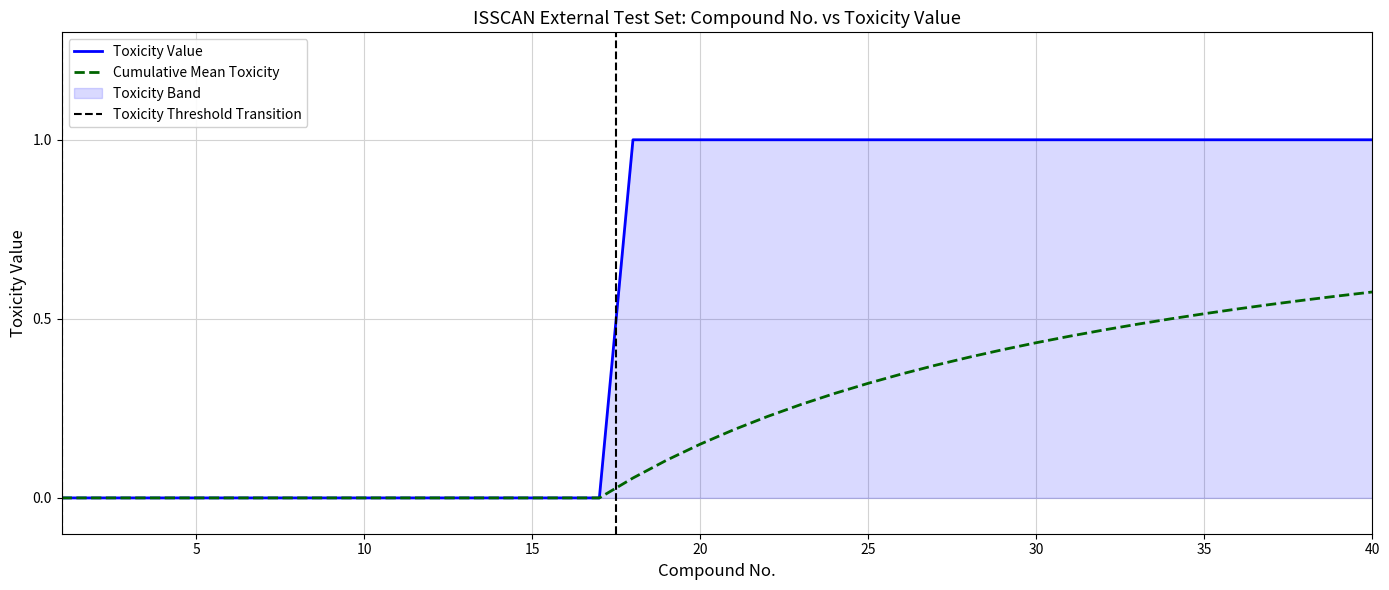

What is the value of the 35th point from the left?

1